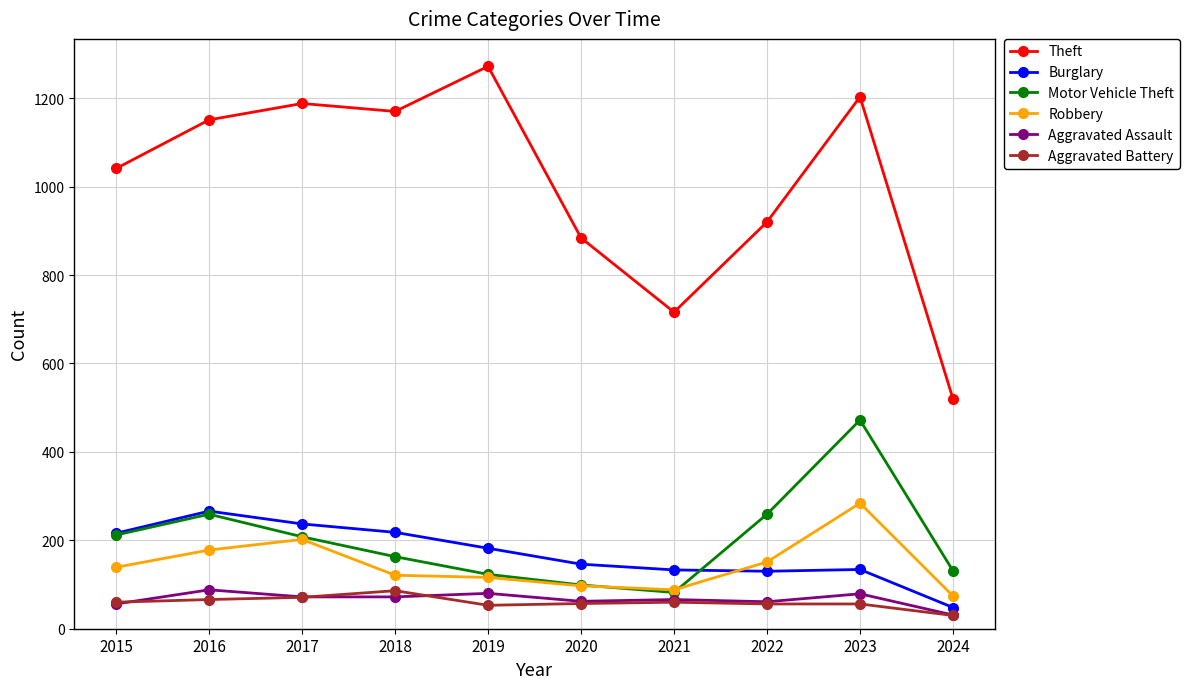

Where does the Burglary series first go above 182?

2015